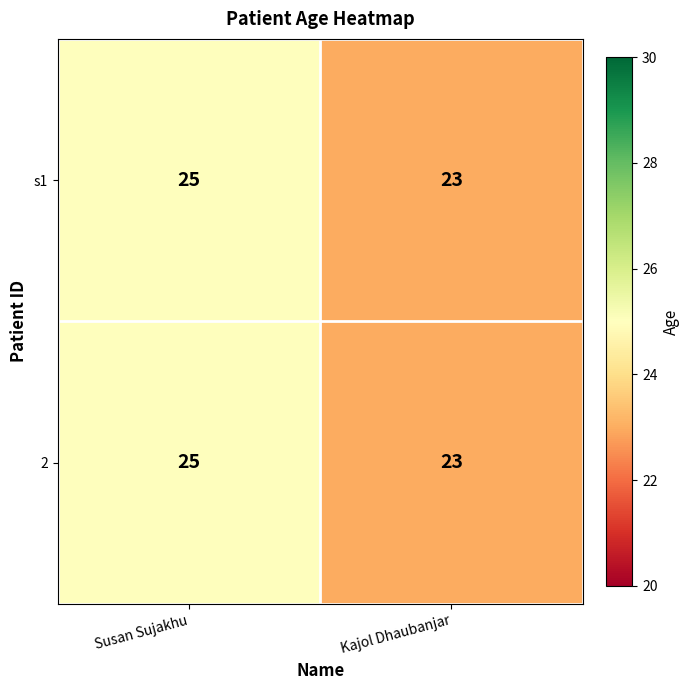

The s1 series shows 23 at Kajol Dhaubanjar. True or false?

True